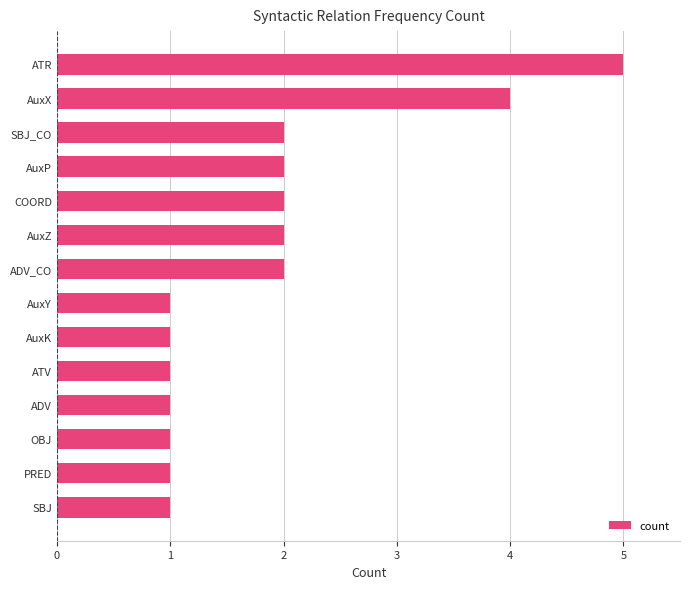

The chart shows a value of 2 at AuxZ. True or false?

True